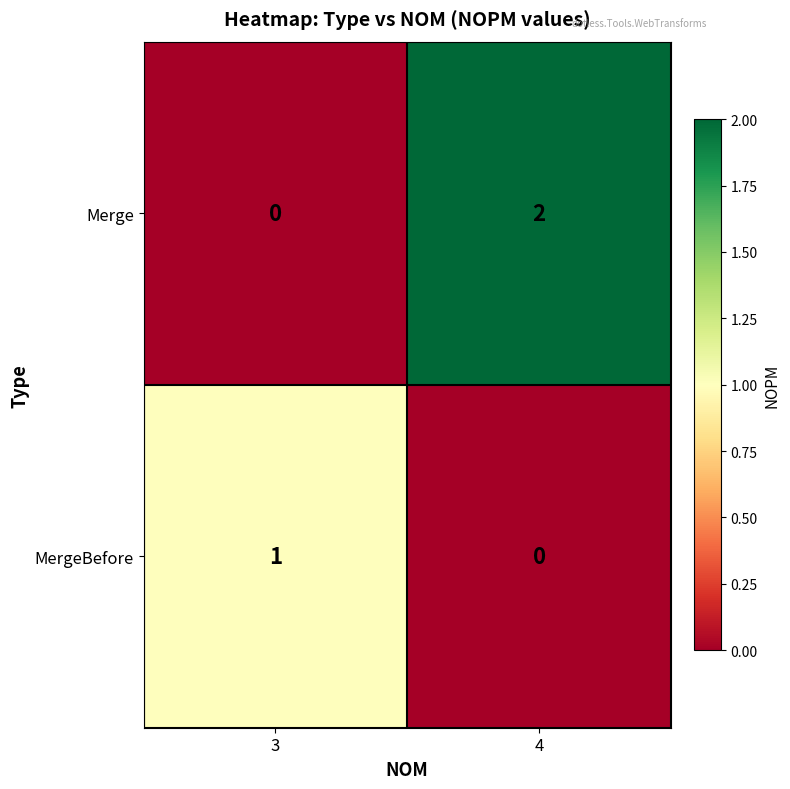

Which series has the widest spread of values?

Merge